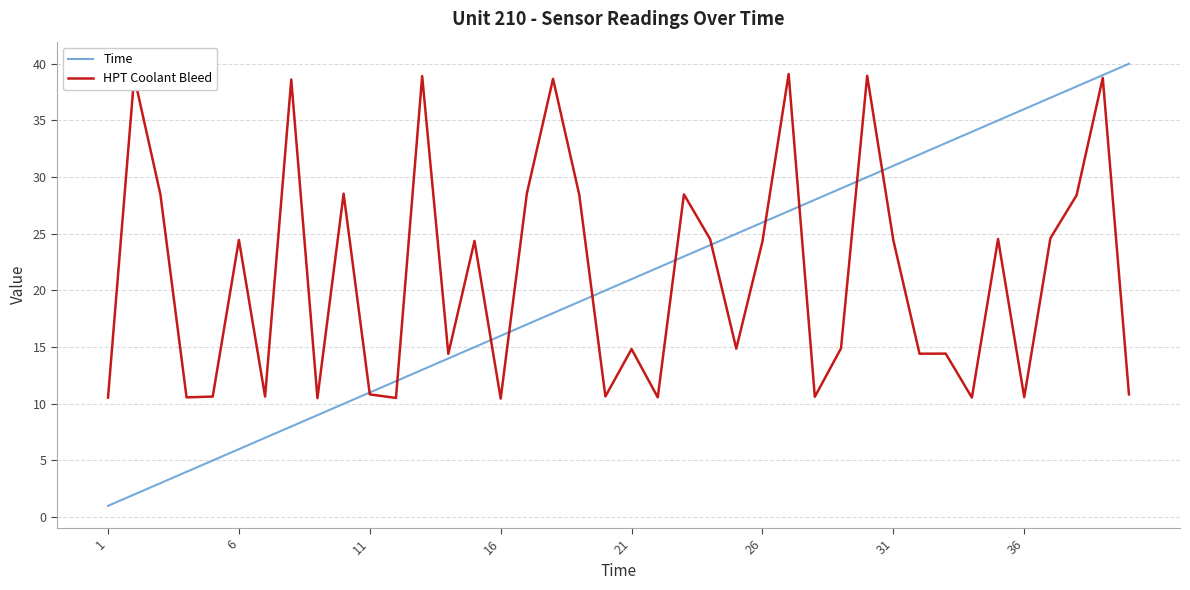

What is the minimum value shown in the chart?

1.0